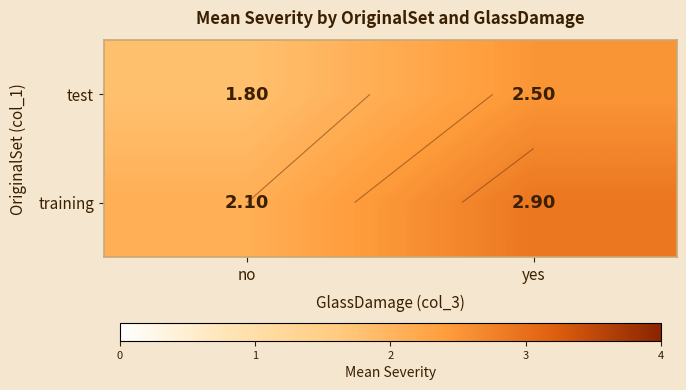

List the series in order of their peak value, lowest first.

test, training